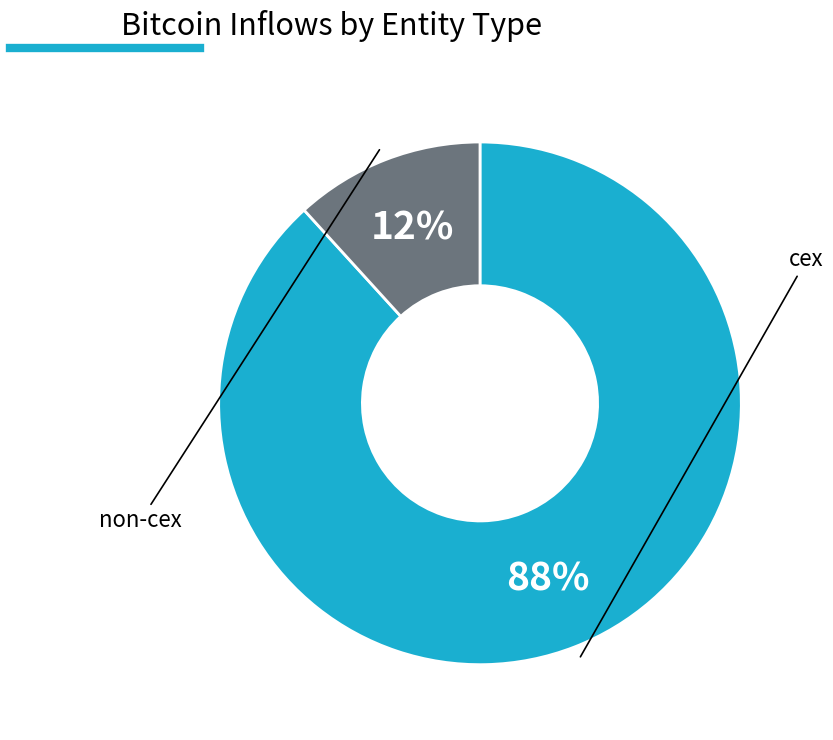

Does any single category account for the majority?

Yes